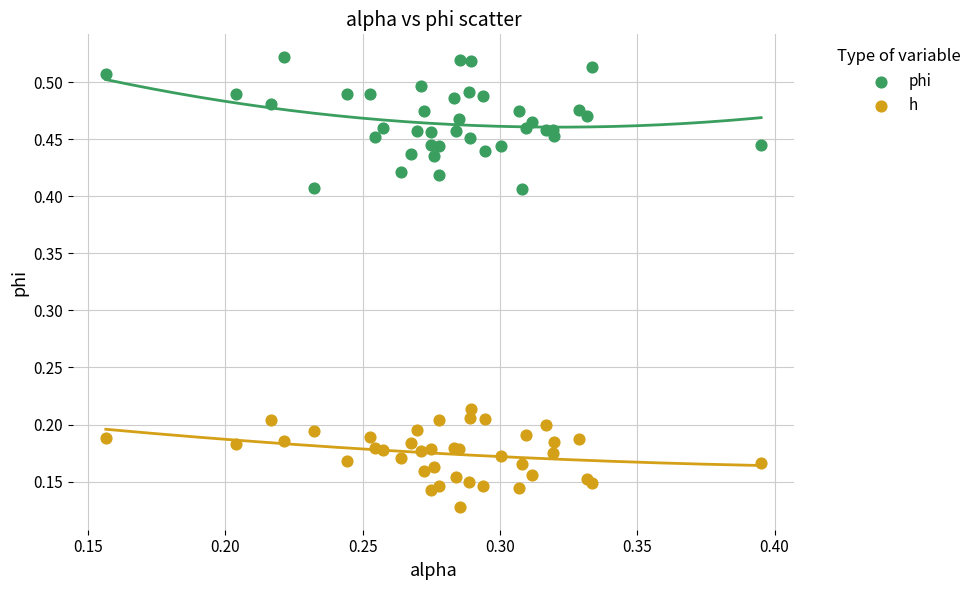

Which series has the largest Y range (max minus min)?

phi